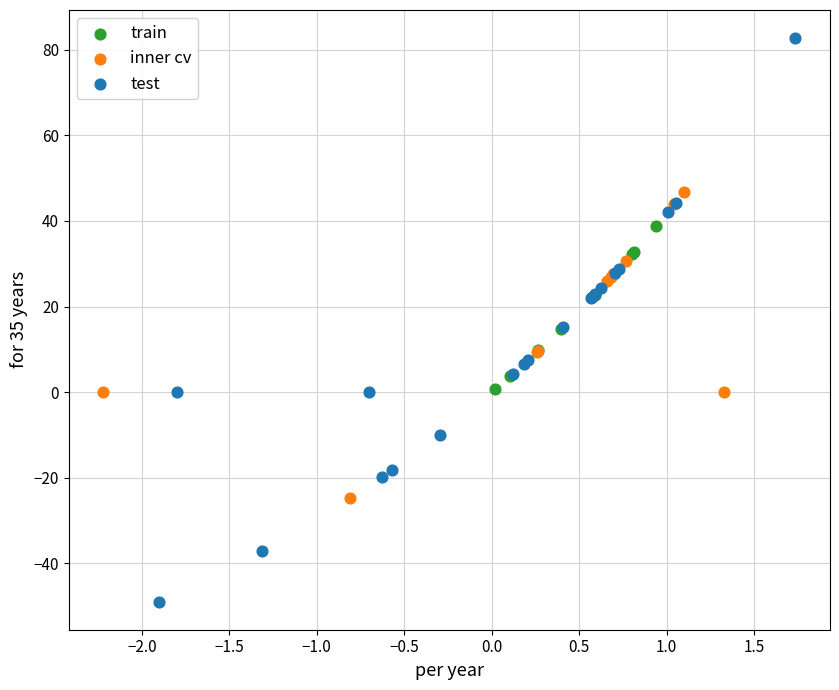

Which series has the largest Y range (max minus min)?

test